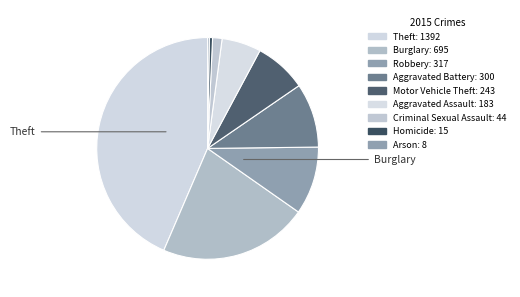

To the nearest percent, what is the combined percentage of Homicide and Burglary?

22%